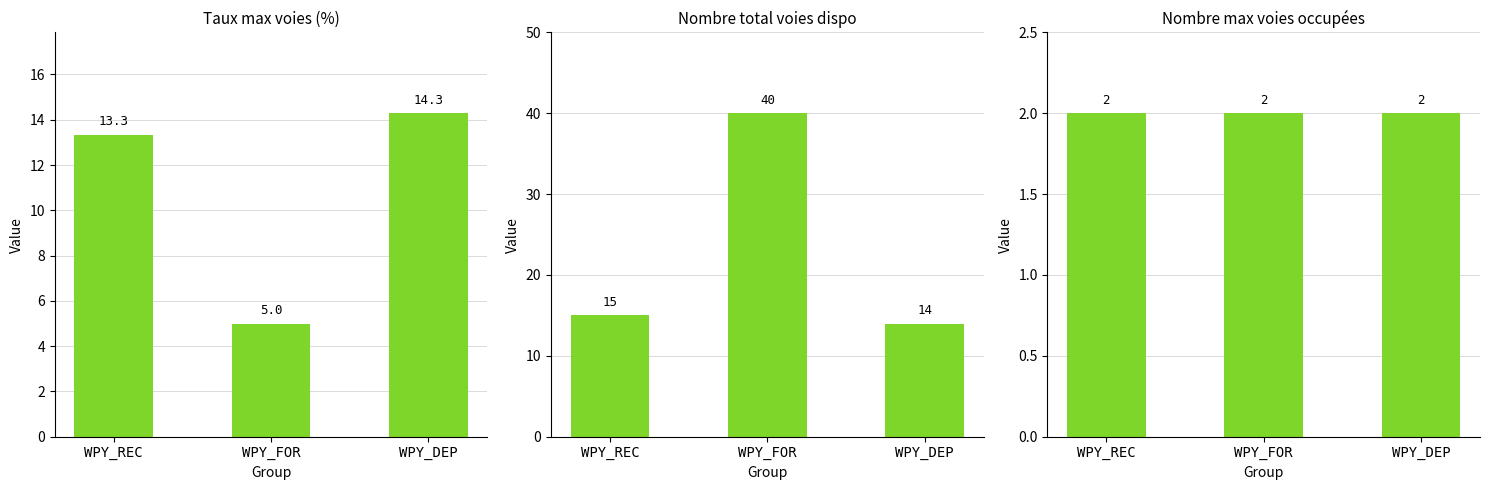

What is the difference between the maximum and second lowest values in the Taux max voies (%) series?

1.0